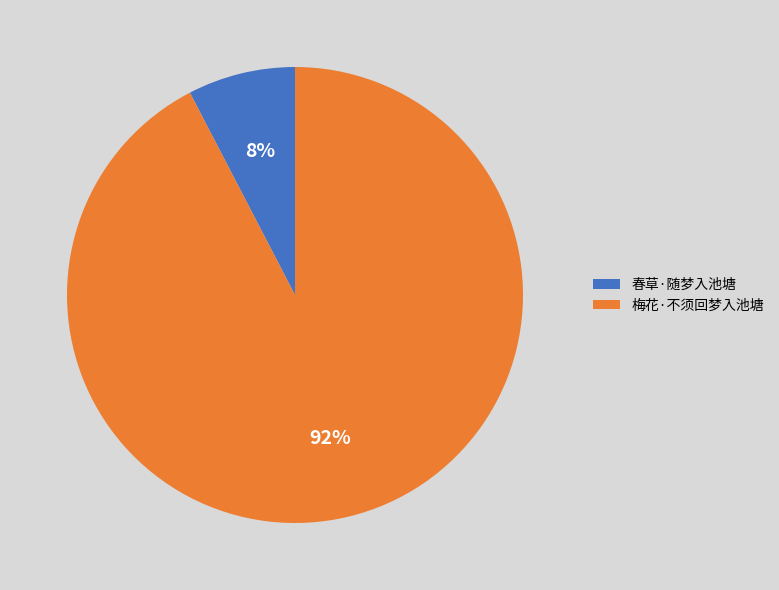

Which category accounts for the majority?

梅花·不须回梦入池塘